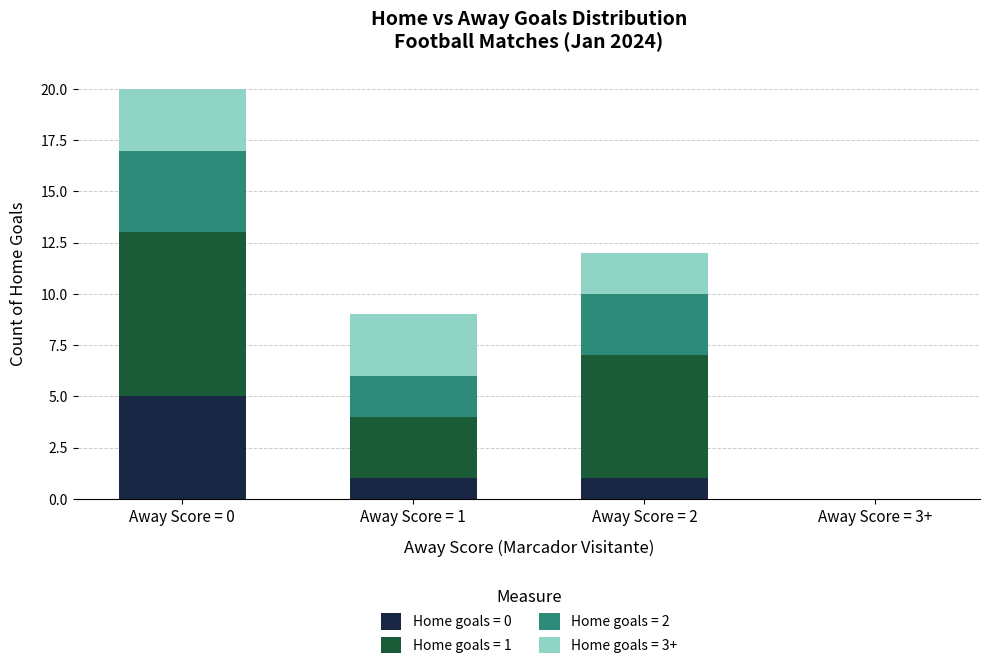

At which category is the sum across all series the highest?

Away Score = 0